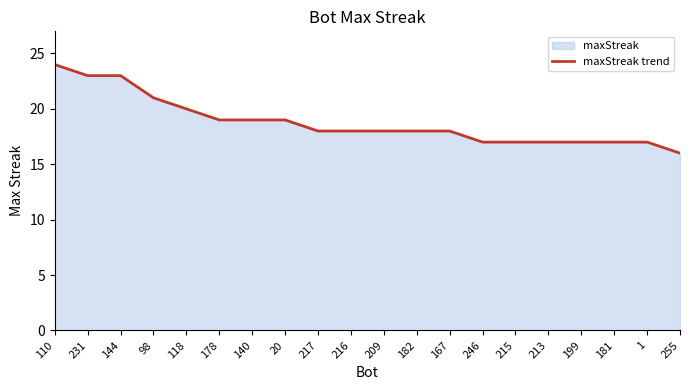

The chart shows a value of 18 at 216. True or false?

True